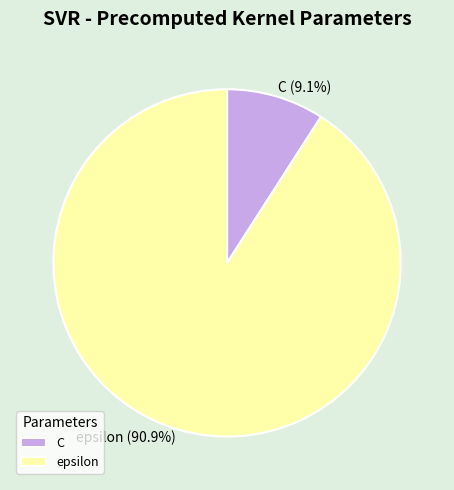

Which category has the biggest portion of the pie?

epsilon